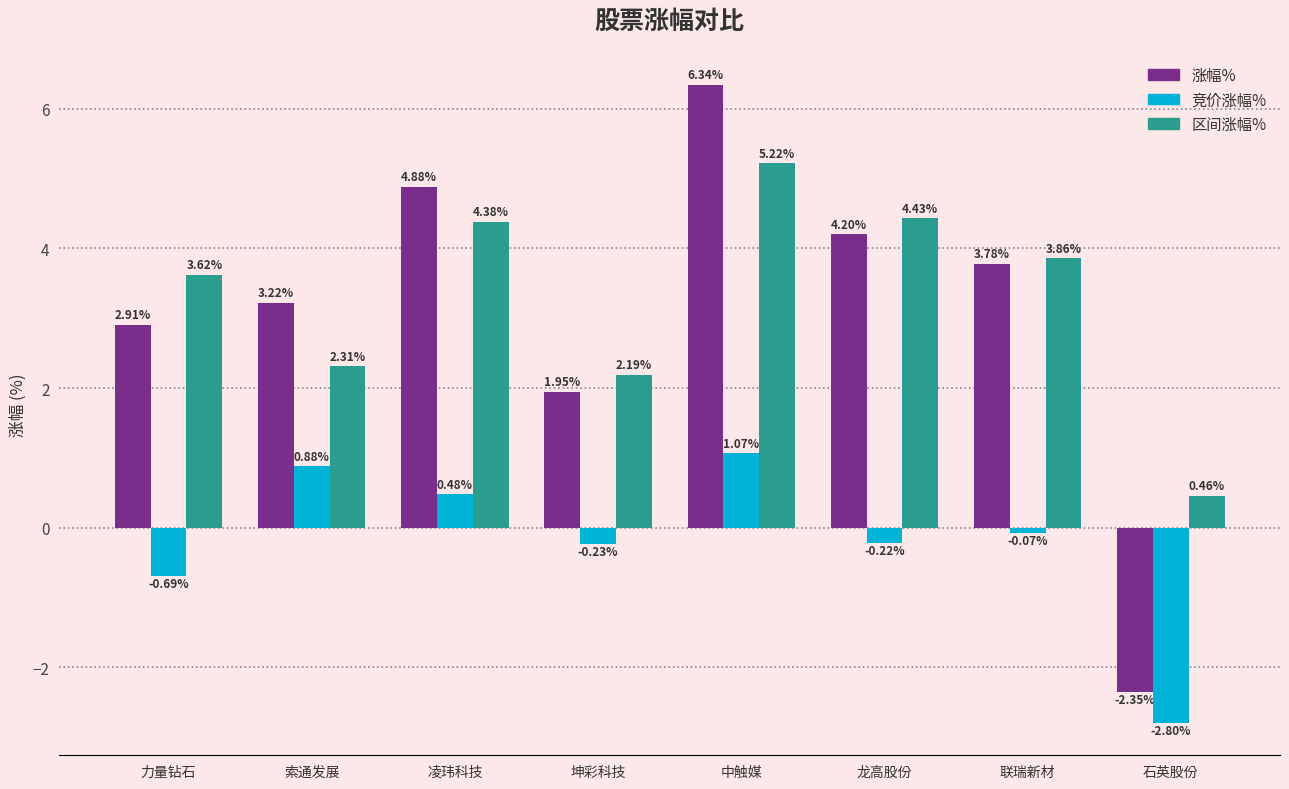

At which category does the chart reach its peak across all series?

中触媒